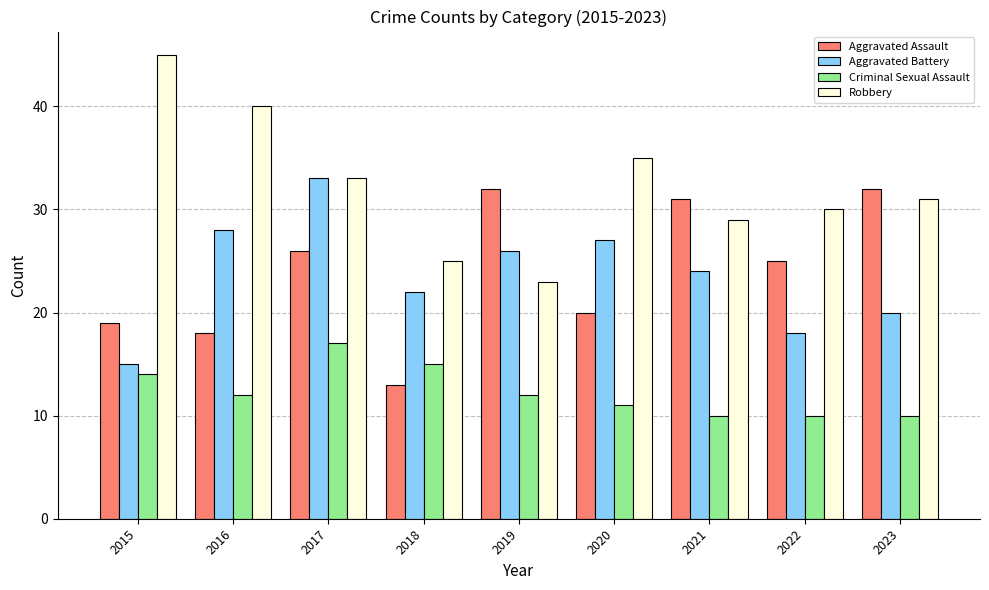

What is the value of the Aggravated Battery bar at the 3rd from the left?

33